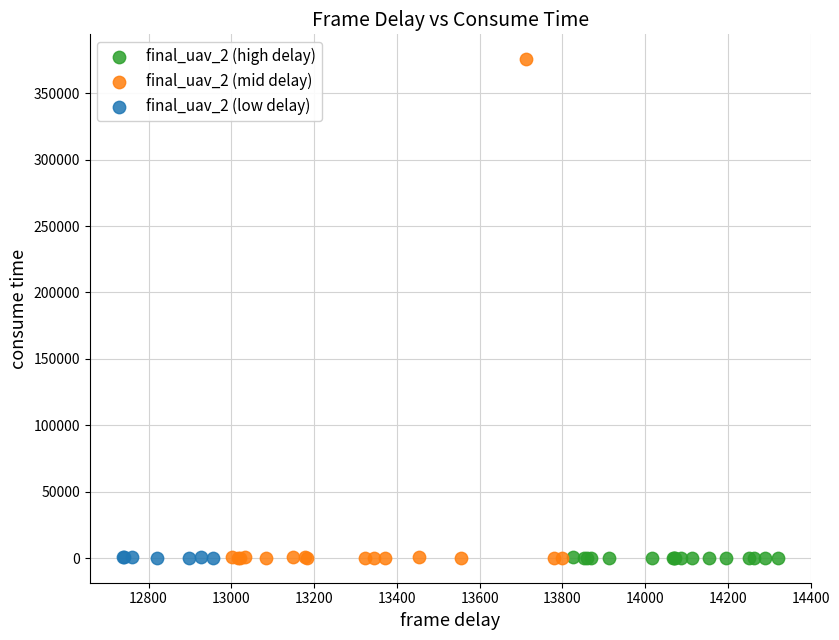

Which series reaches the maximum Y coordinate?

final_uav_2 (mid delay)